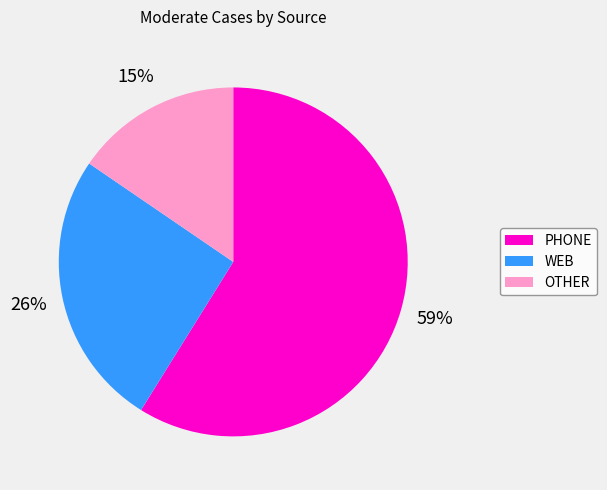

To the nearest percent, what is the average slice percentage?

33%